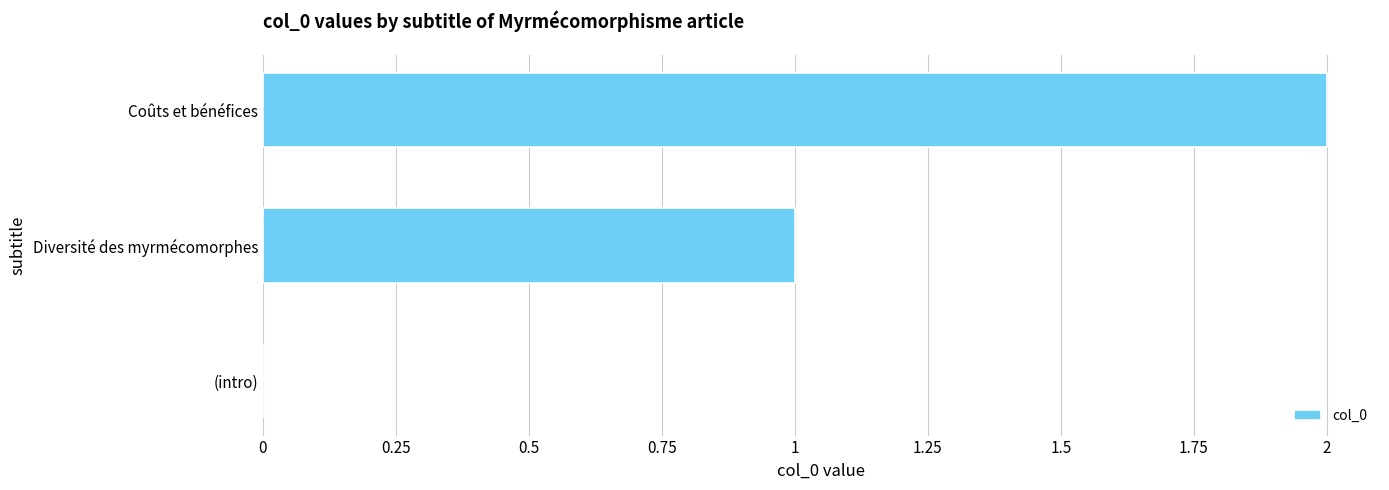

Which has a higher value, (intro) or Coûts et bénéfices?

Coûts et bénéfices